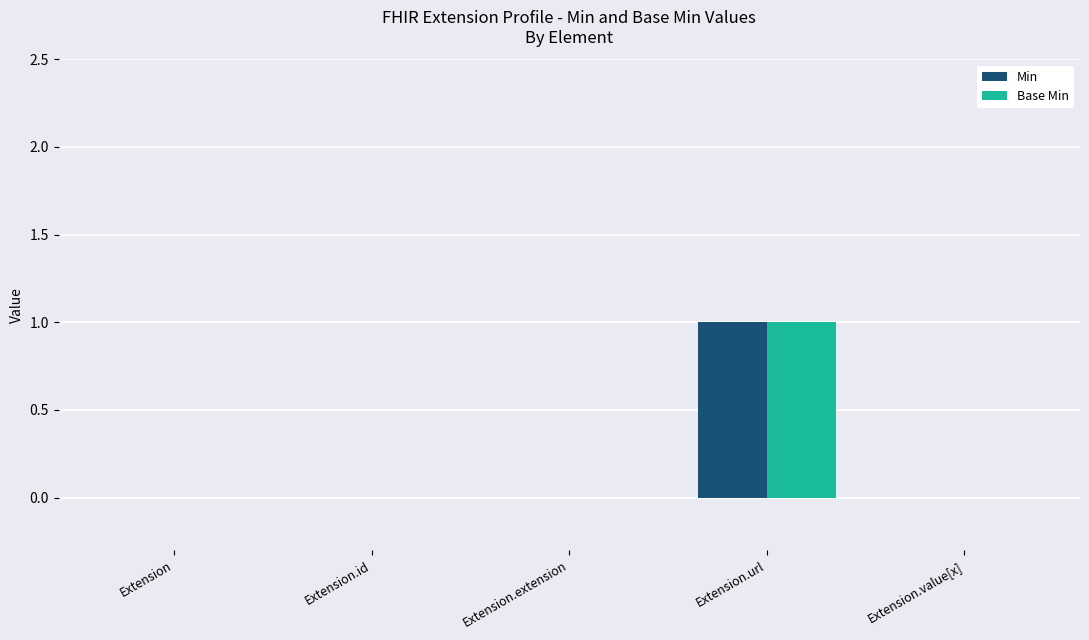

How many categories are shown in the chart?

5